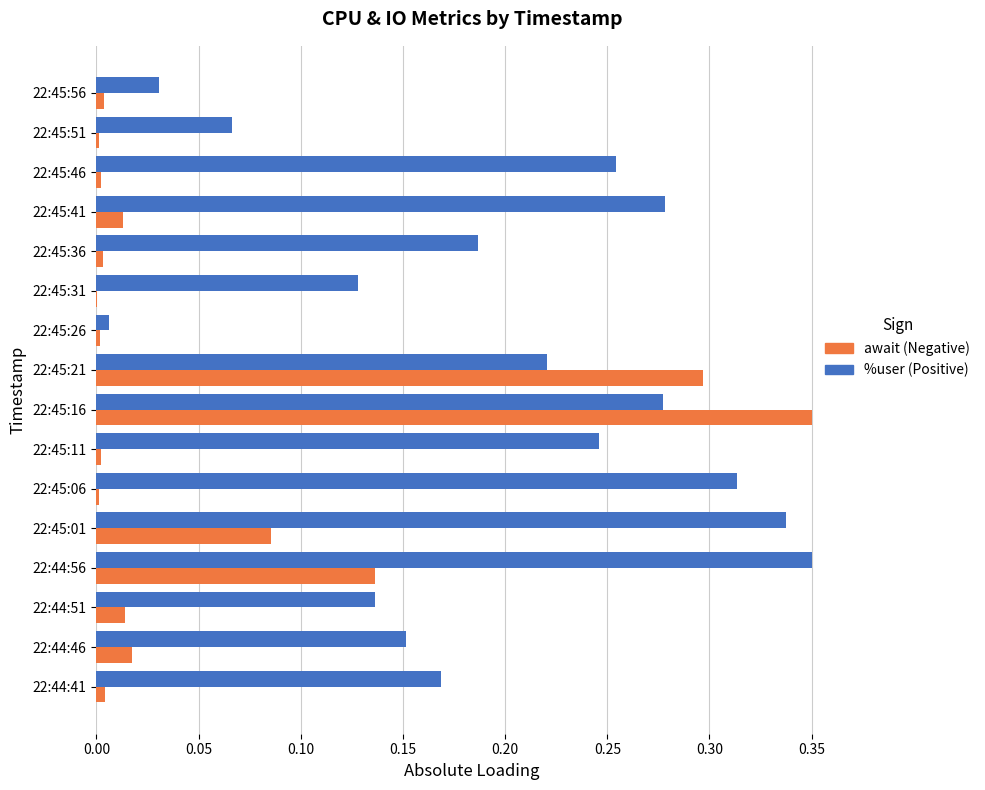

At which category is the sum across all series the highest?

22:45:16